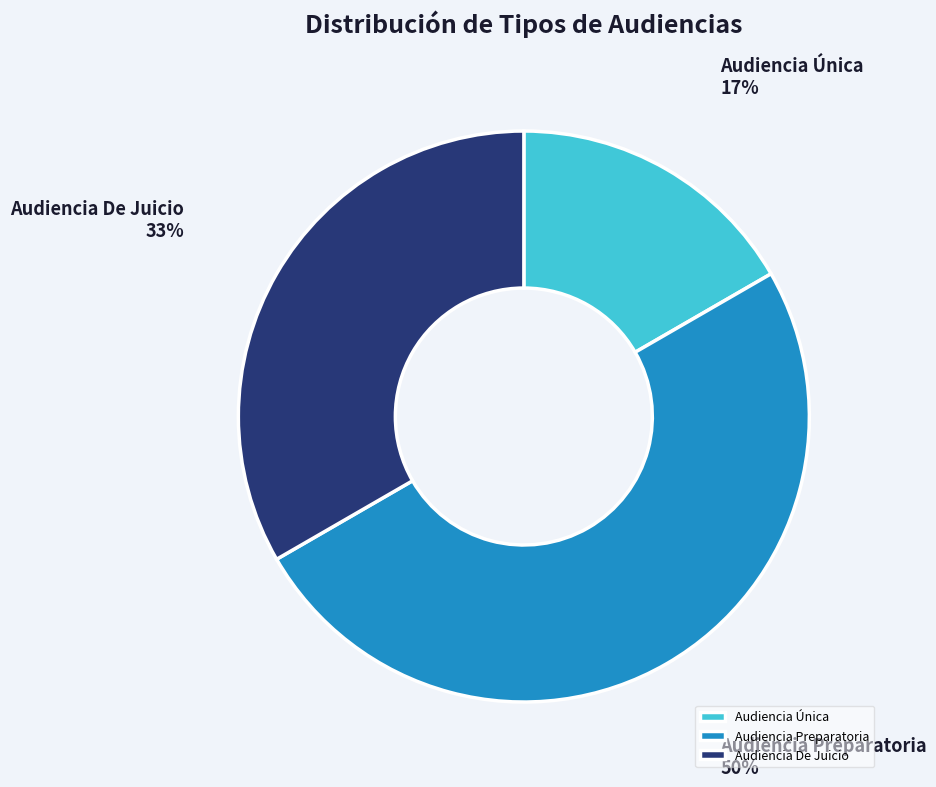

Rank the categories by value from highest to lowest.

Audiencia Preparatoria, Audiencia De Juicio, Audiencia Única